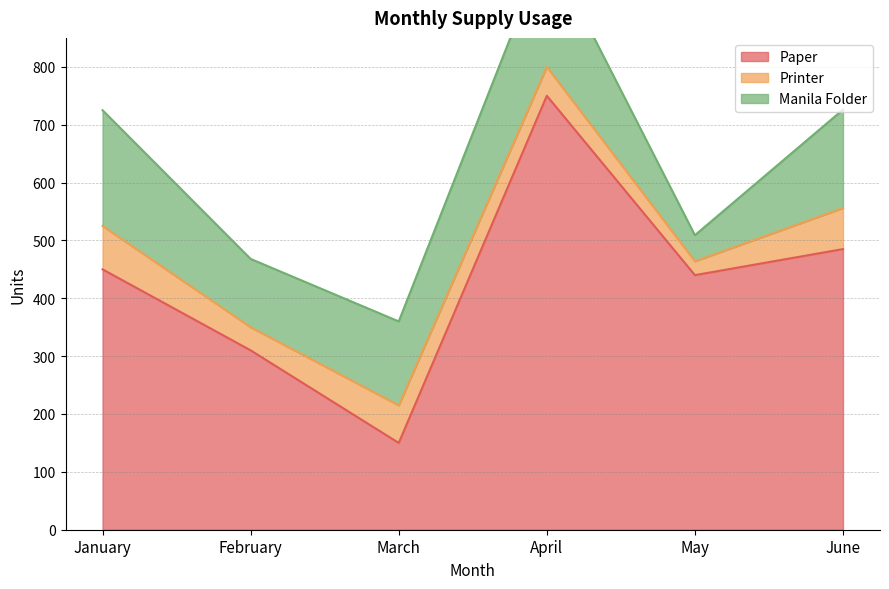

True or false: Printer has more than 1 interior local peaks.

False